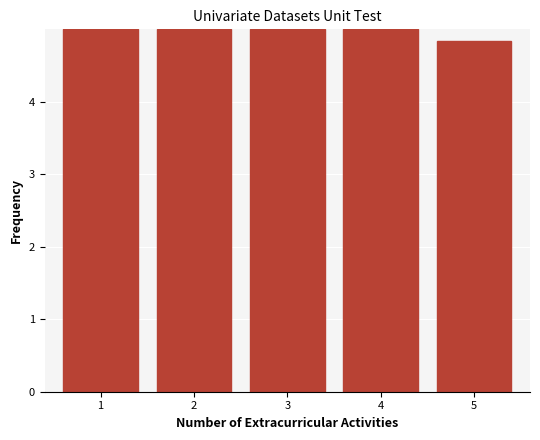

Reading left to right, what are all the values shown in this chart?

1=5.0	2=5.0	3=5.0	4=5.0	5=4.8